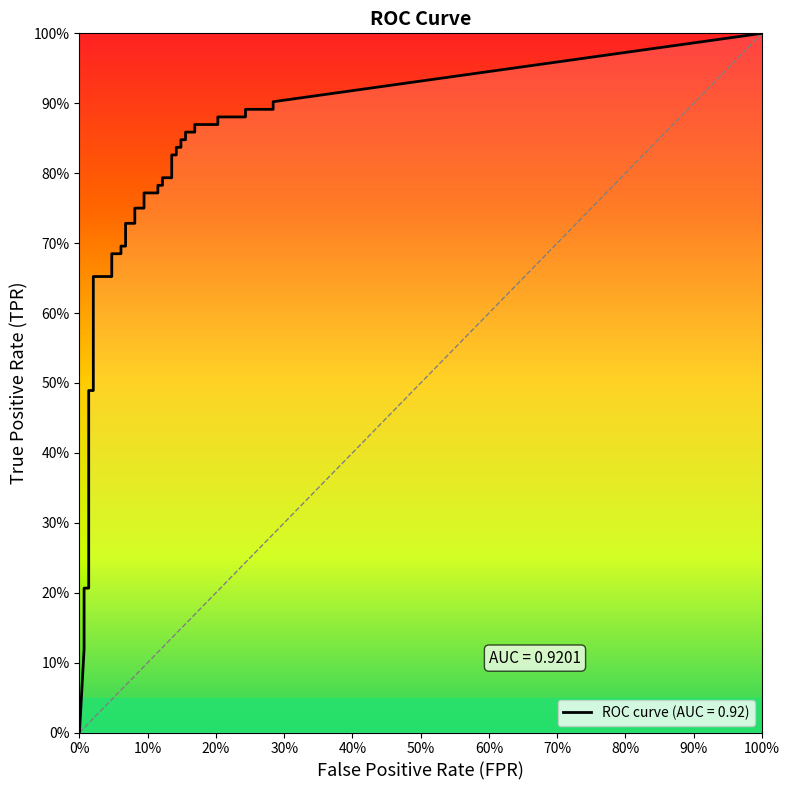

Is the value of tpr at 26 greater than the value of fpr at 14?

Yes